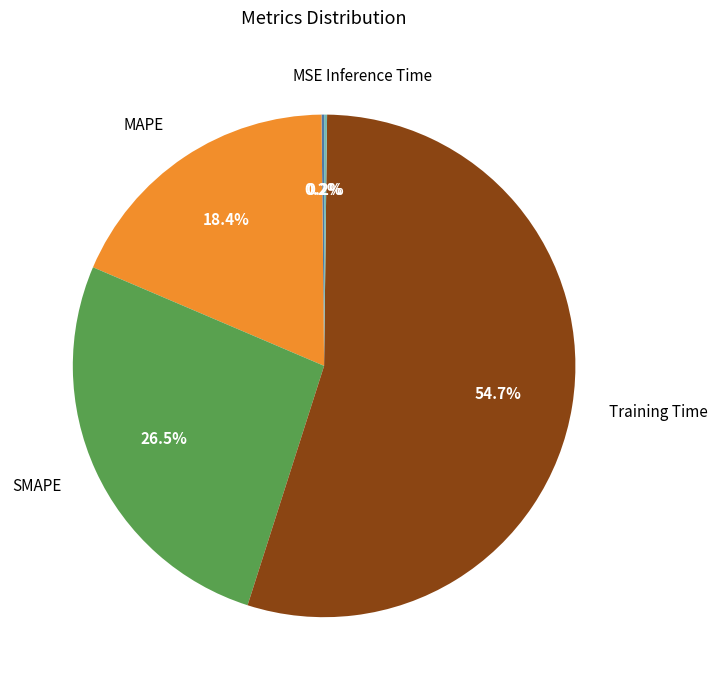

Which category has the biggest portion of the pie?

Training Time